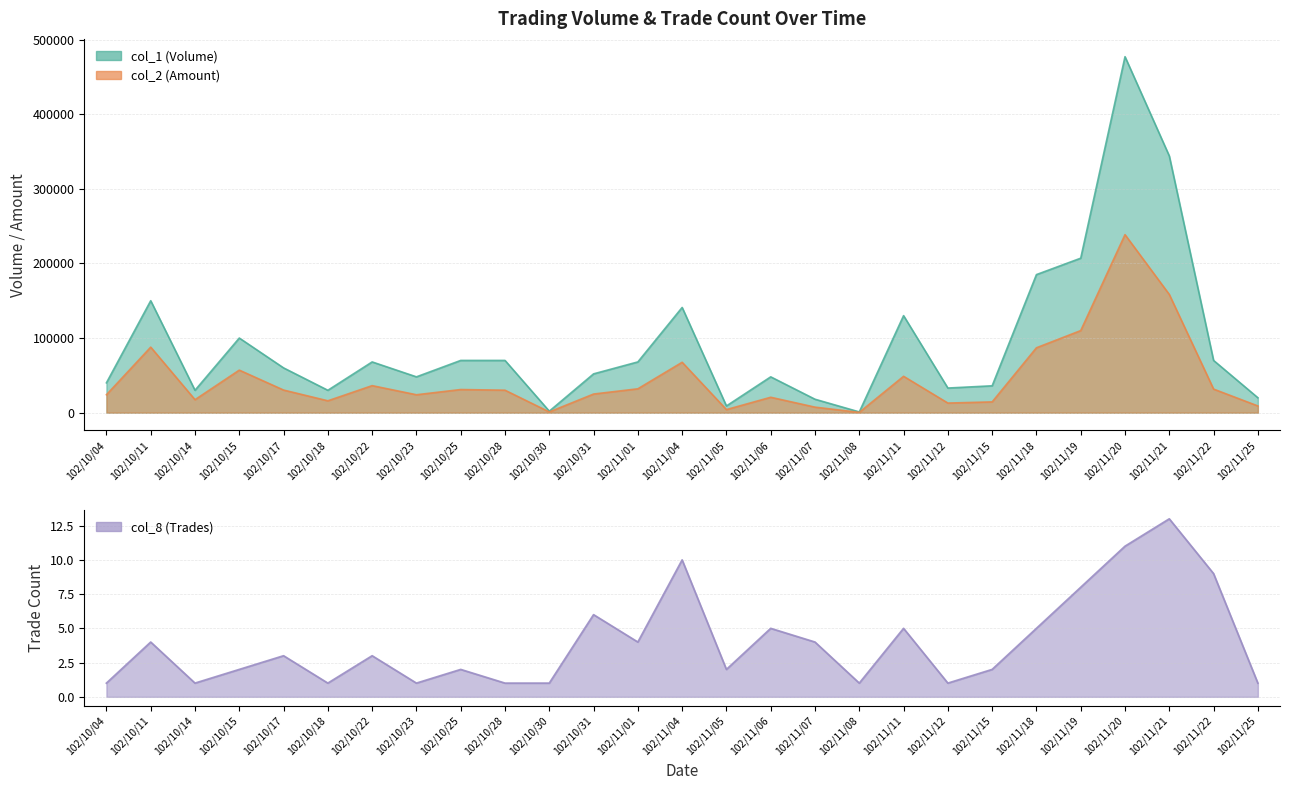

At how many categories does at least one series exceed 307273?

2